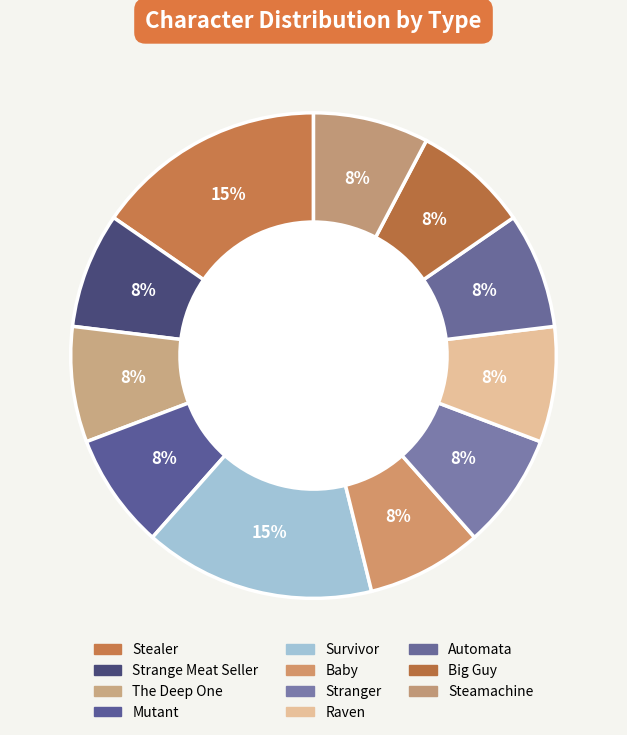

Which has a higher value, Raven or Steamachine?

Steamachine